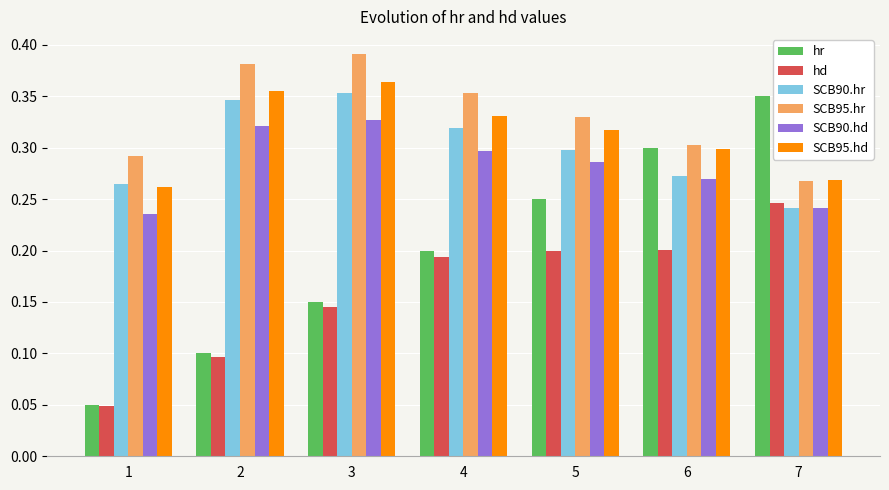

Which series has the widest spread of values?

hr